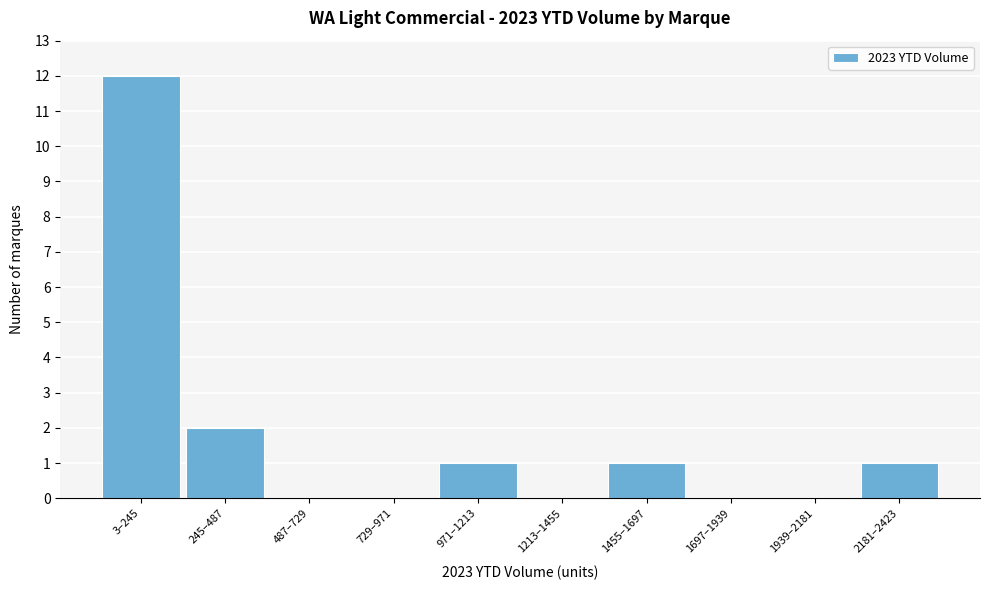

Reading left to right, extract all data points from this chart.

3–245=12	245–487=2	487–729=0	729–971=0	971–1213=1	1213–1455=0	1455–1697=1	1697–1939=0	1939–2181=0	2181–2423=1